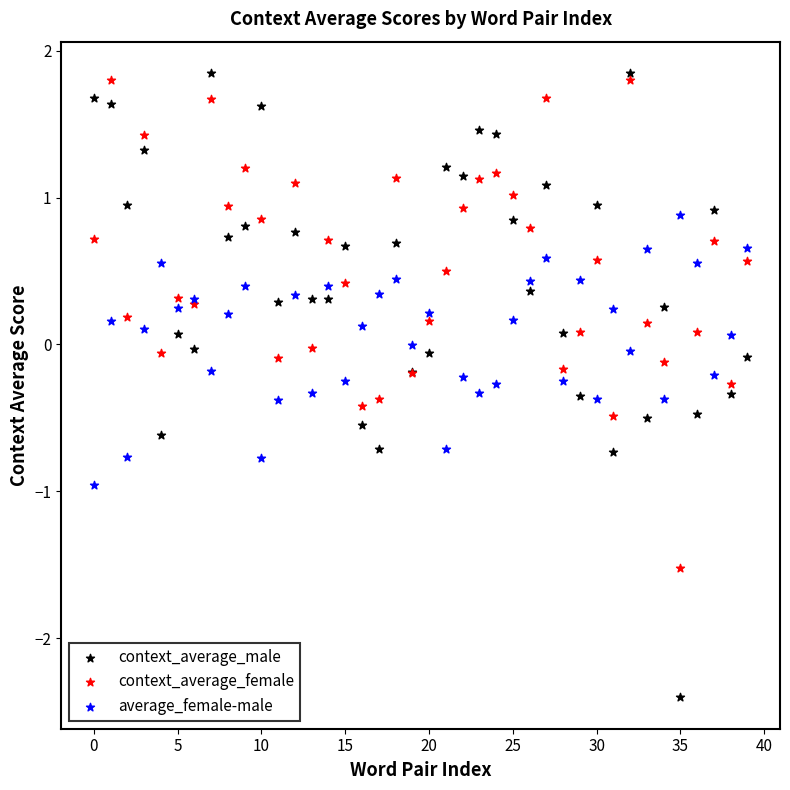

What are all the series names shown in the legend?

context_average_male, context_average_female, average_female-male